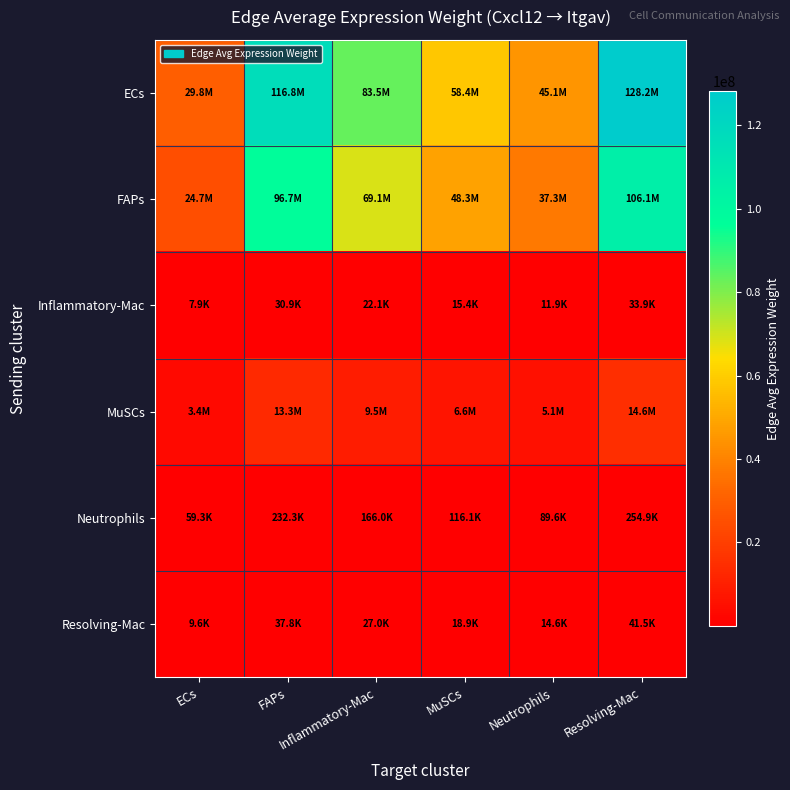

What is the difference between the highest and lowest values at ECs?

29810875.7